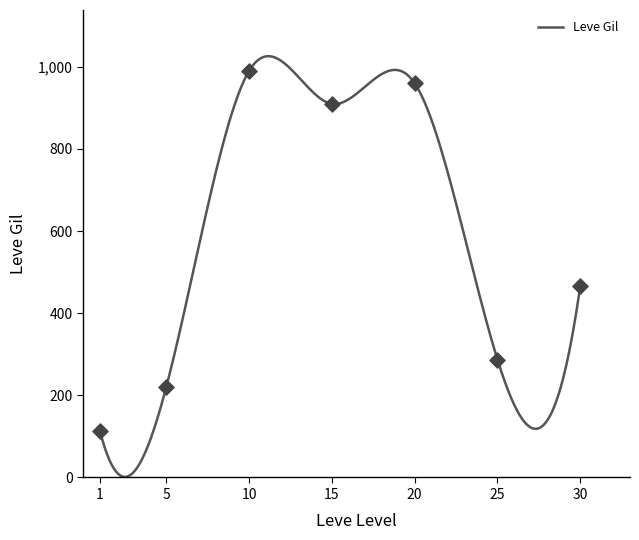

What is the change in value from 1 to 20?

+847